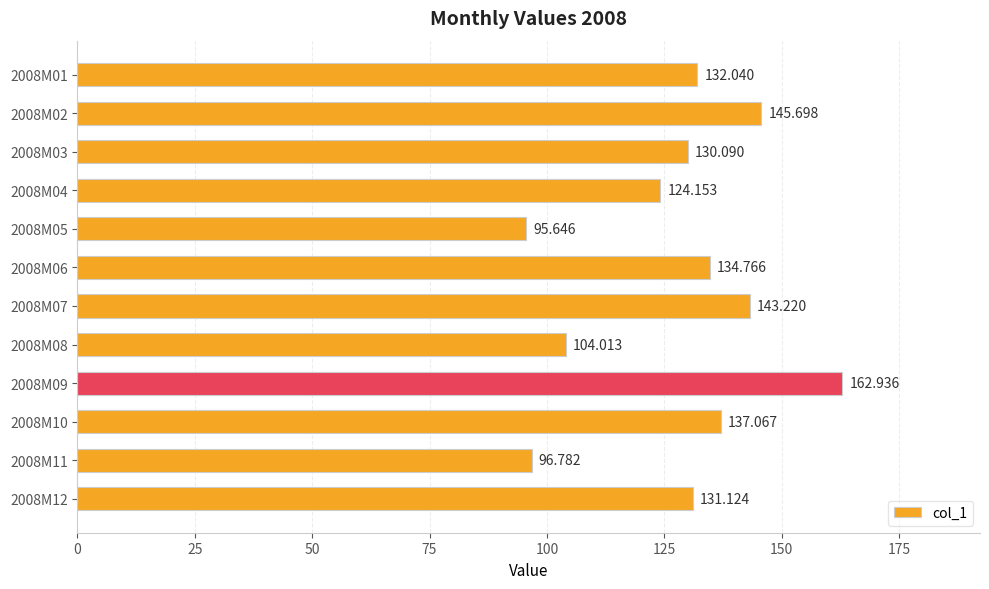

Rank the categories by value from lowest to highest.

2008M05, 2008M11, 2008M08, 2008M04, 2008M03, 2008M12, 2008M01, 2008M06, 2008M10, 2008M07, 2008M02, 2008M09